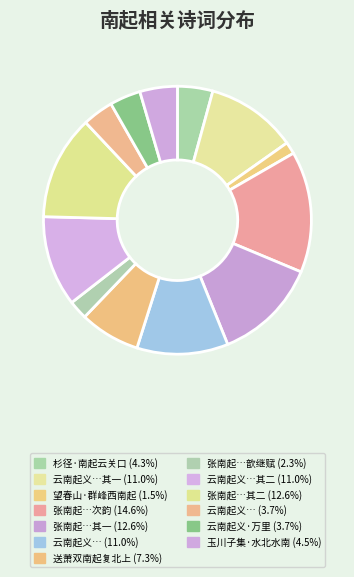

How many slices are in this pie chart?

13